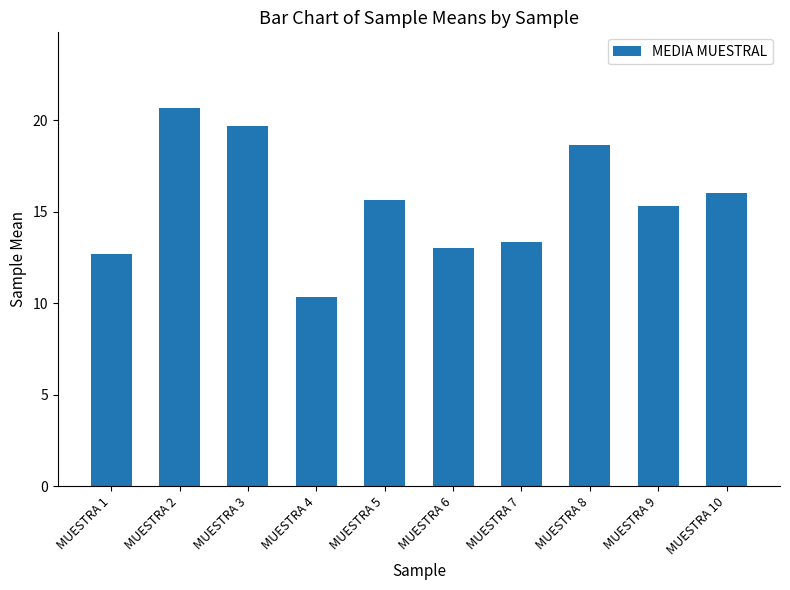

What is the value of the 3rd bar from the left?

19.7